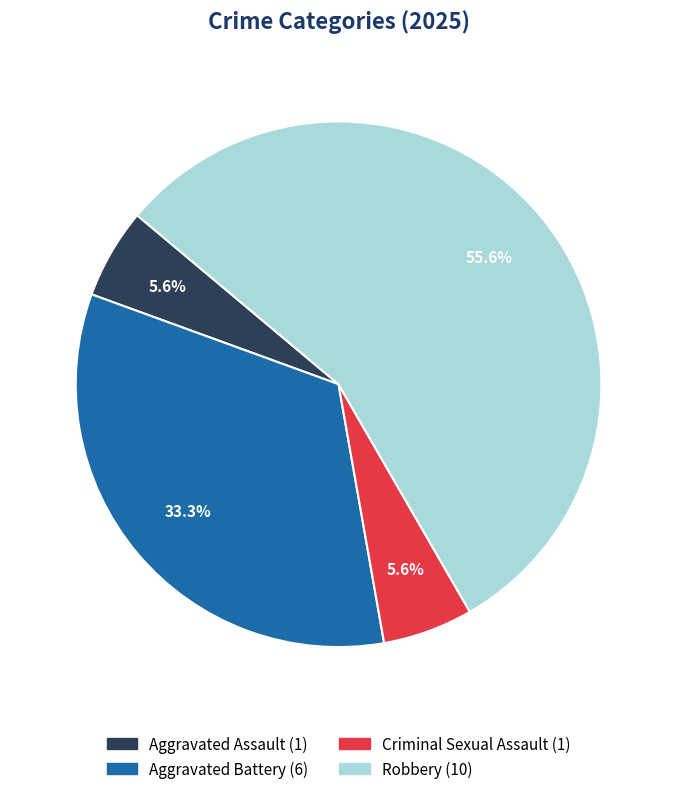

Combined, do Robbery and Aggravated Assault account for over 50%?

Yes